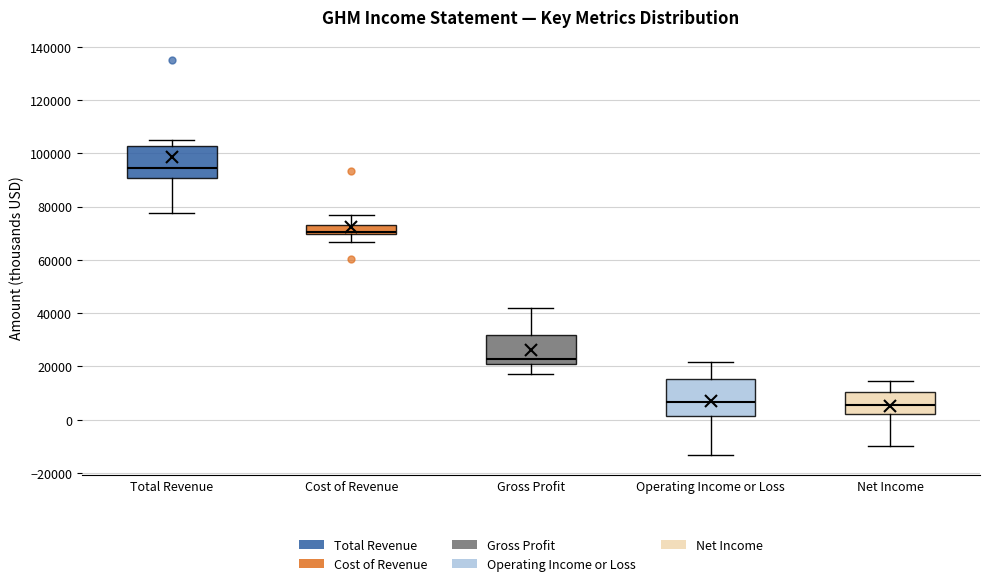

Reading left to right, read every box against the y-axis: the position of its median line, the range the box covers, and the ends of its whiskers. The values are not printed on the chart, so give them approximately, as read against the axis.

Total Revenue: median 94000, box 90000 to 102000, whiskers 78000 to 106000
Cost of Revenue: median 70000 (just above the box's lower edge), box 70000 to 74000, whiskers 66000 to 78000
Gross Profit: median 22000, box 20000 to 32000, whiskers 18000 to 42000
Operating Income or Loss: median 6000, box 2000 to 16000, whiskers -14000 to 22000
Net Income: median 6000, box 2000 to 10000, whiskers -10000 to 14000